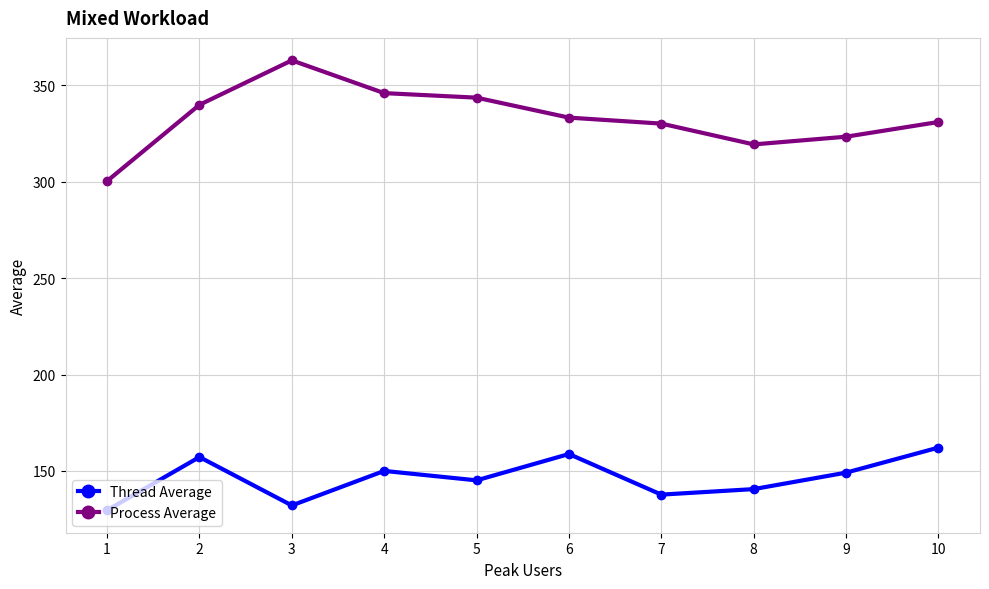

Which category has the lowest value across all series?

1